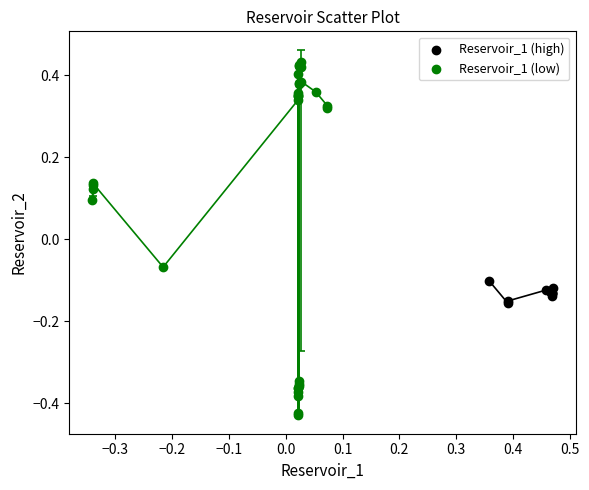

Which series has the widest spread of Y values?

Reservoir_1 (low)